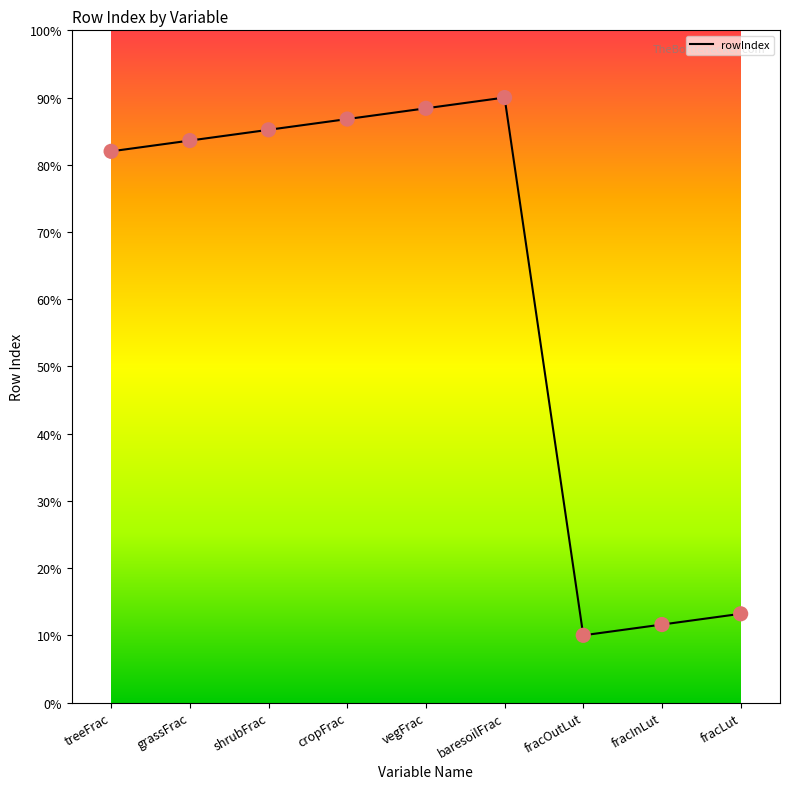

What is the ratio of the value at vegFrac to the value at grassFrac?

1.1